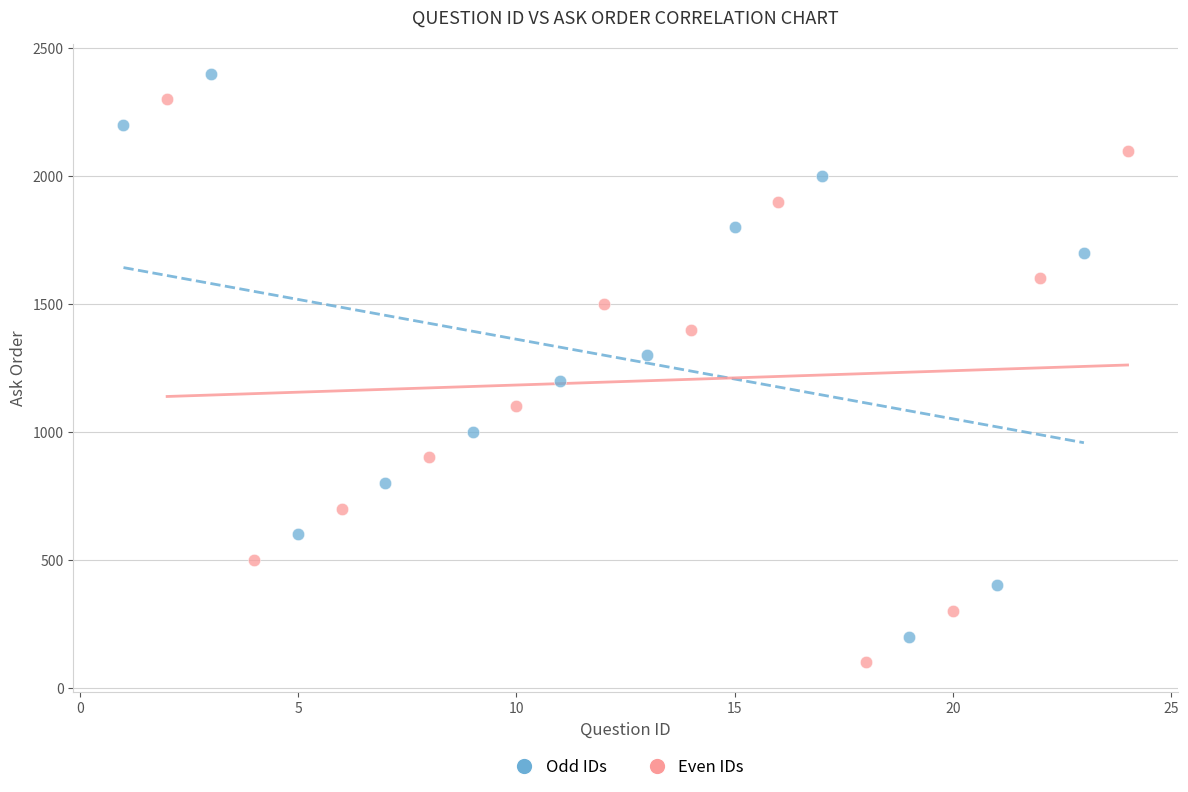

What are all the series names shown in the legend?

Odd IDs, Even IDs